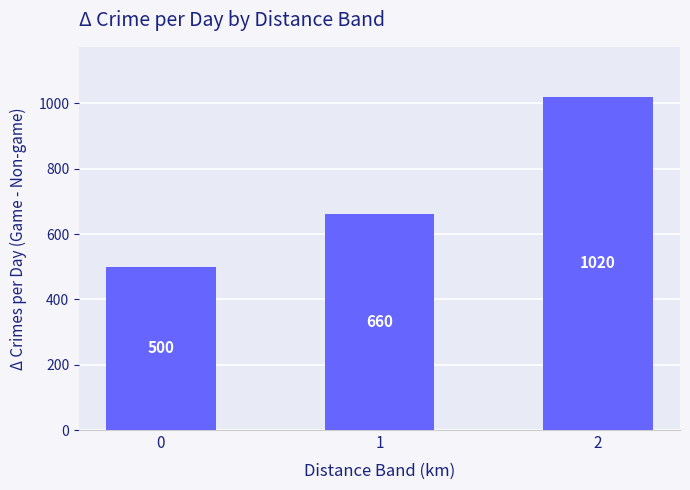

At which label is the value closest to 760?

1